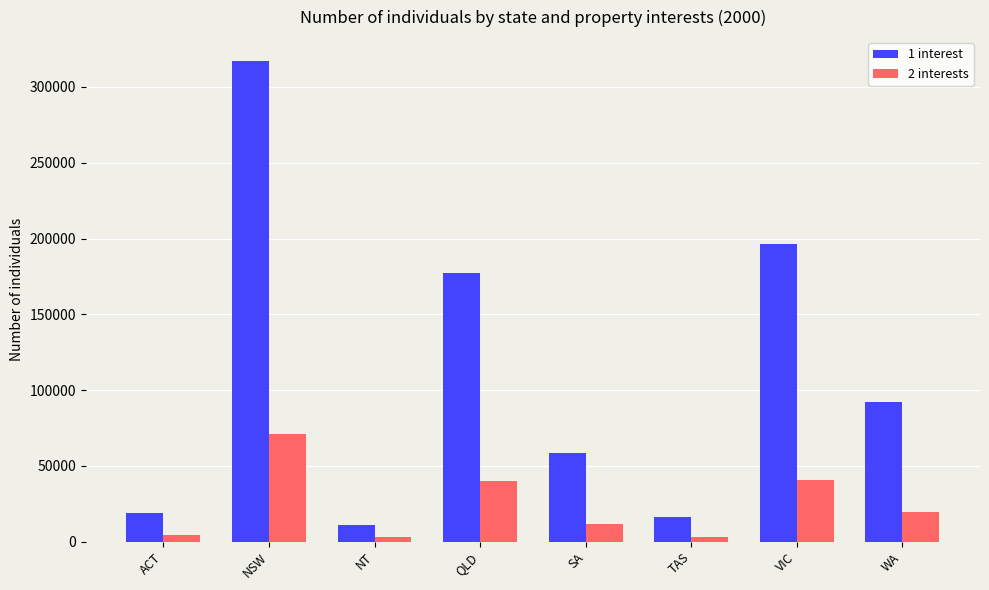

Which series has the largest range (max minus min)?

1 interest